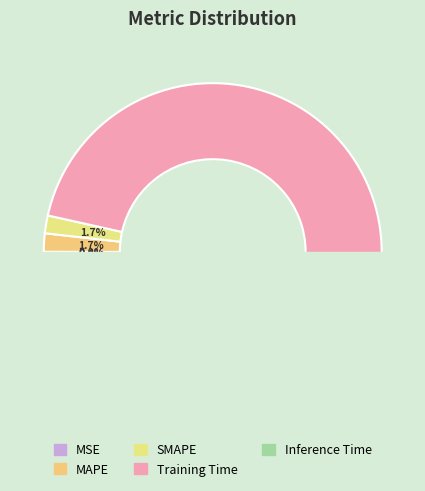

Count the number of slices in the pie.

5